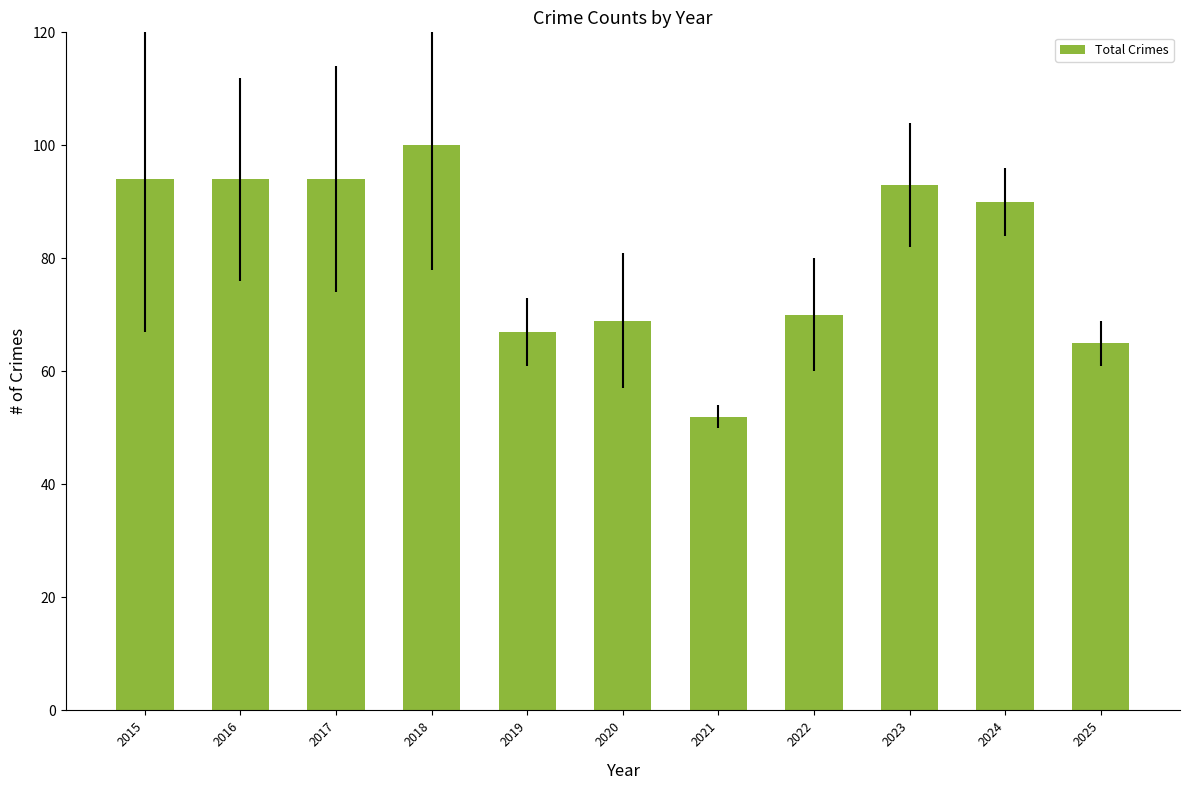

Which label corresponds to the smallest value in the chart?

2021